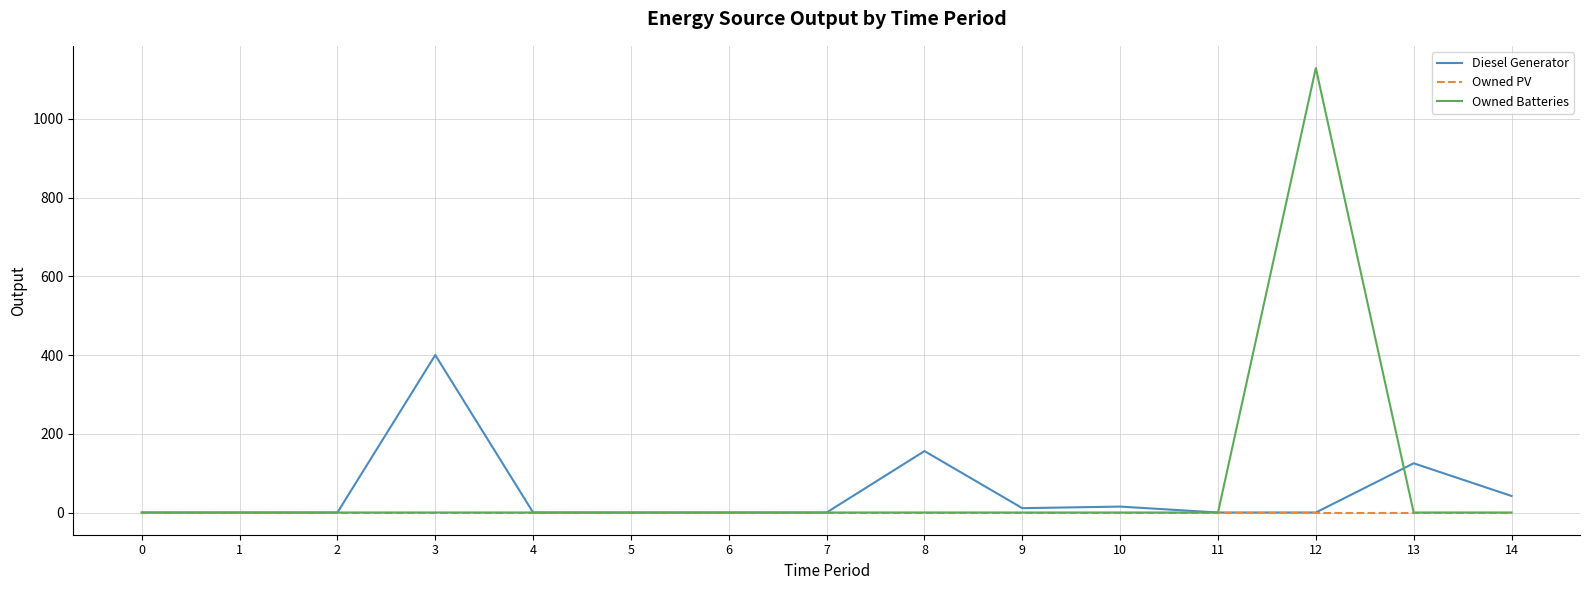

Which series changed the most between 1 and 13?

Diesel Generator